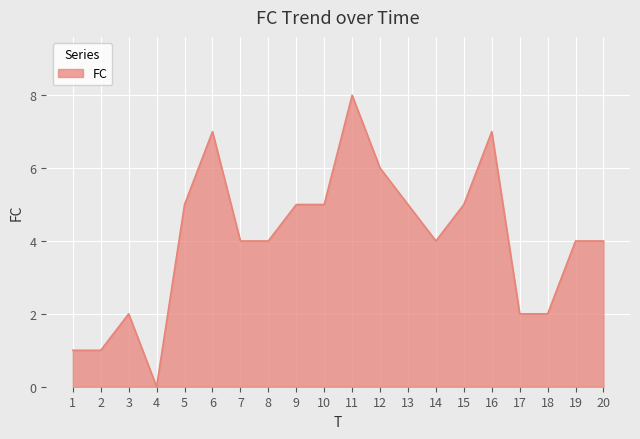

Which category has the lowest value across all series?

4